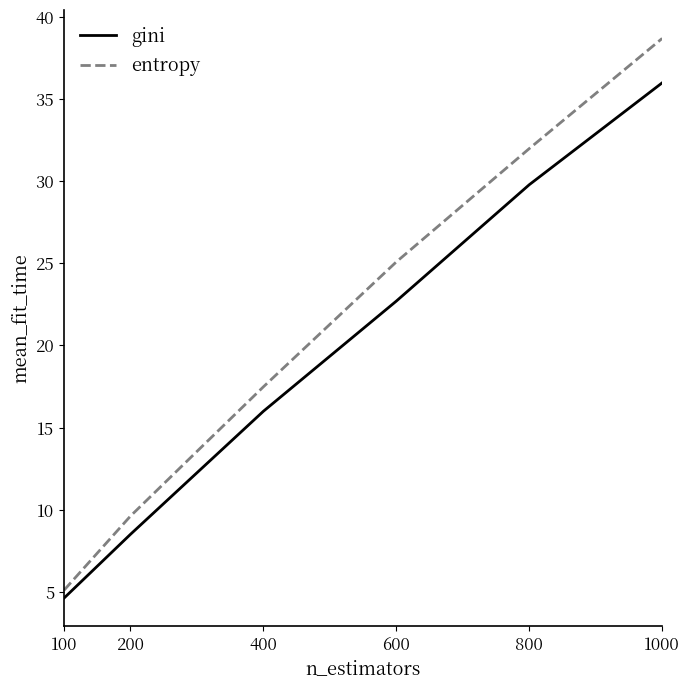

Reading left to right, transcribe all the data shown in this chart.

gini: 100=4.6	200=8.5	400=16.0	600=22.7	800=29.8	1000=36.0
entropy: 100=5.1	200=9.6	400=17.5	600=25.1	800=32.0	1000=38.7